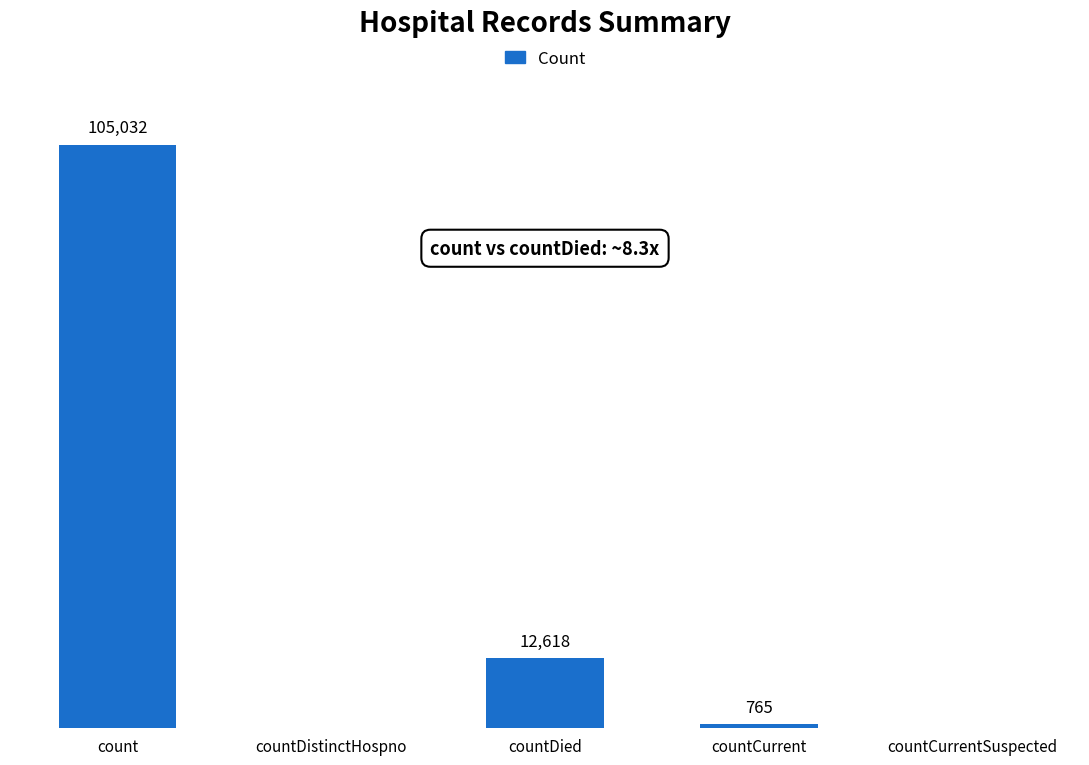

Which has a higher value, count or countCurrentSuspected?

count